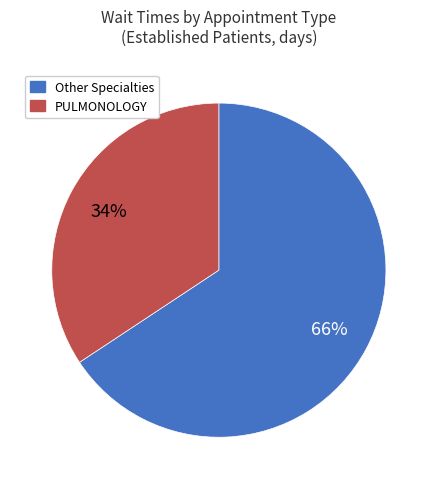

To the nearest percent, what is the average slice percentage?

50%